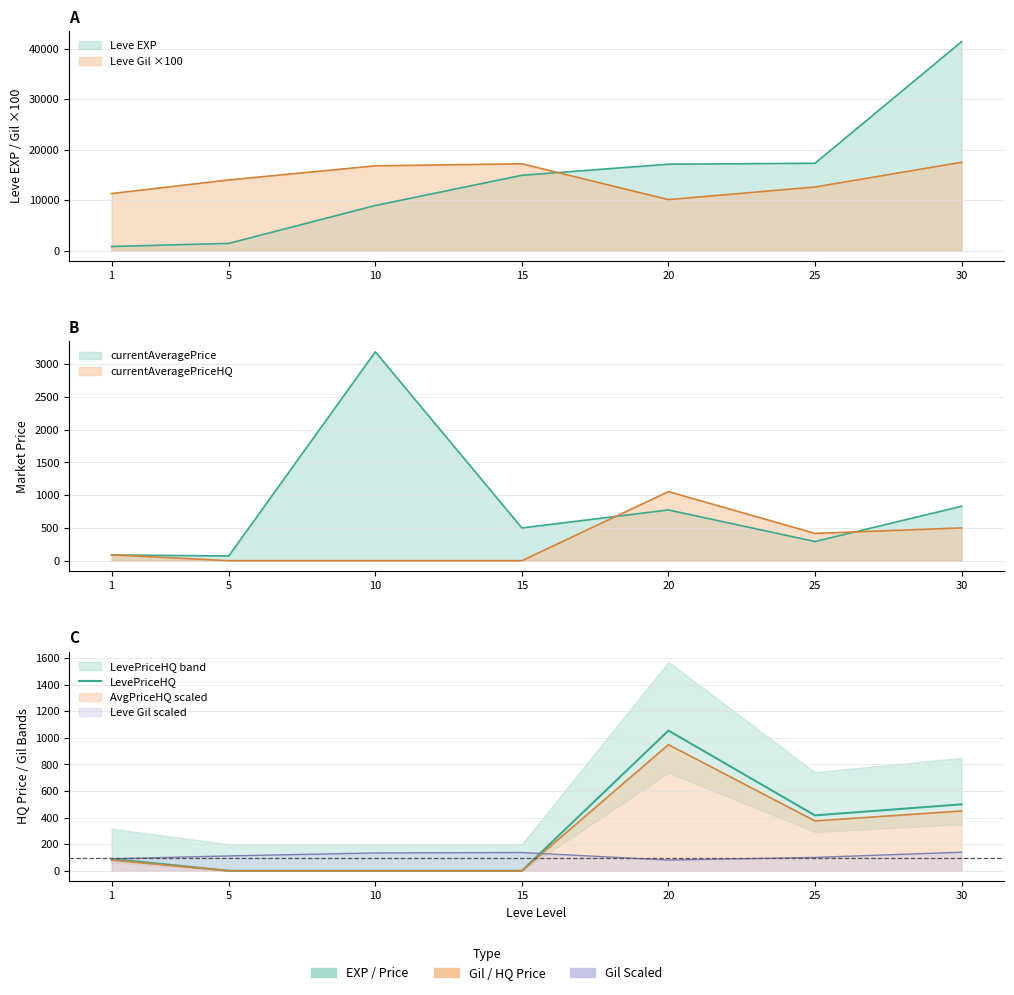

List the labels in order of value, largest first.

20, 30, 25, 1, 5, 10, 15